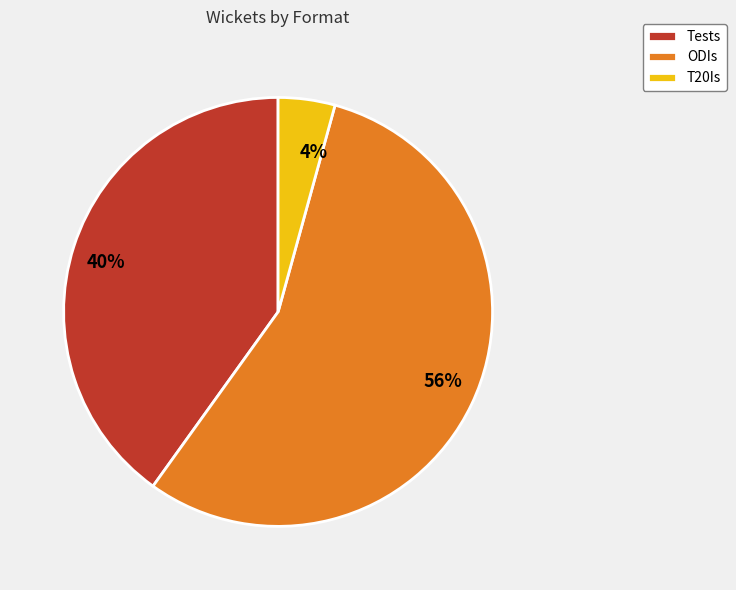

Which category has the biggest portion of the pie?

ODIs